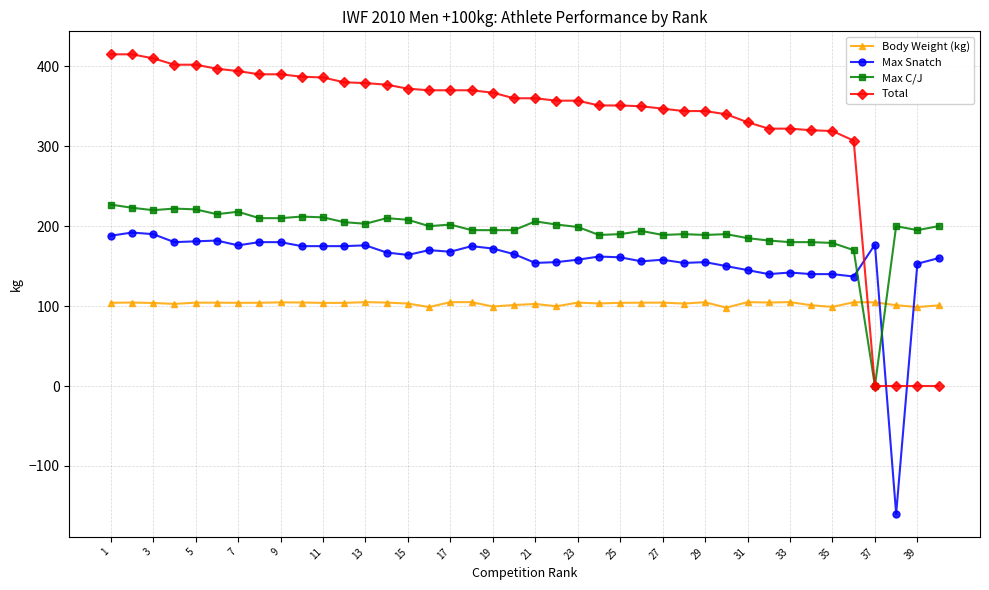

What is the minimum value shown in the chart?

-160.0